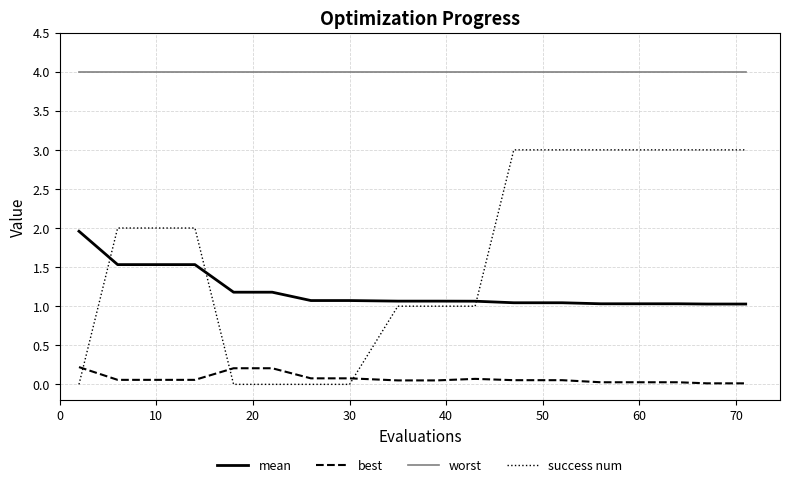

Which series has the widest spread of values?

success num